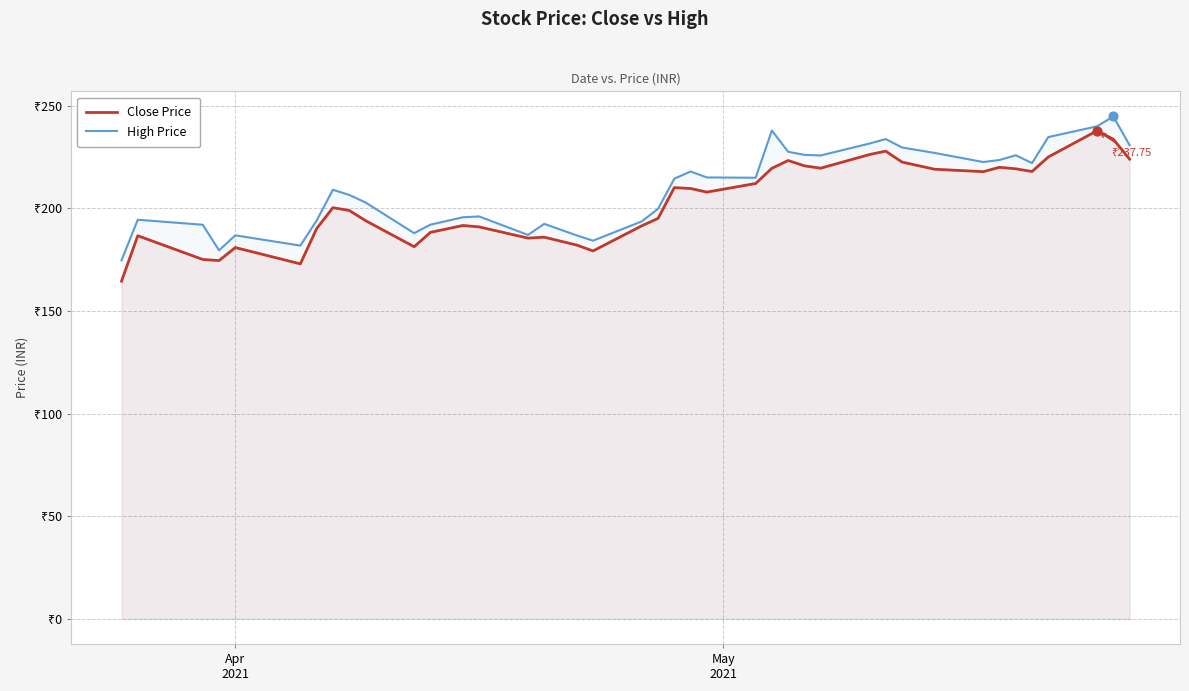

Which series reaches the minimum Y coordinate?

Close Price